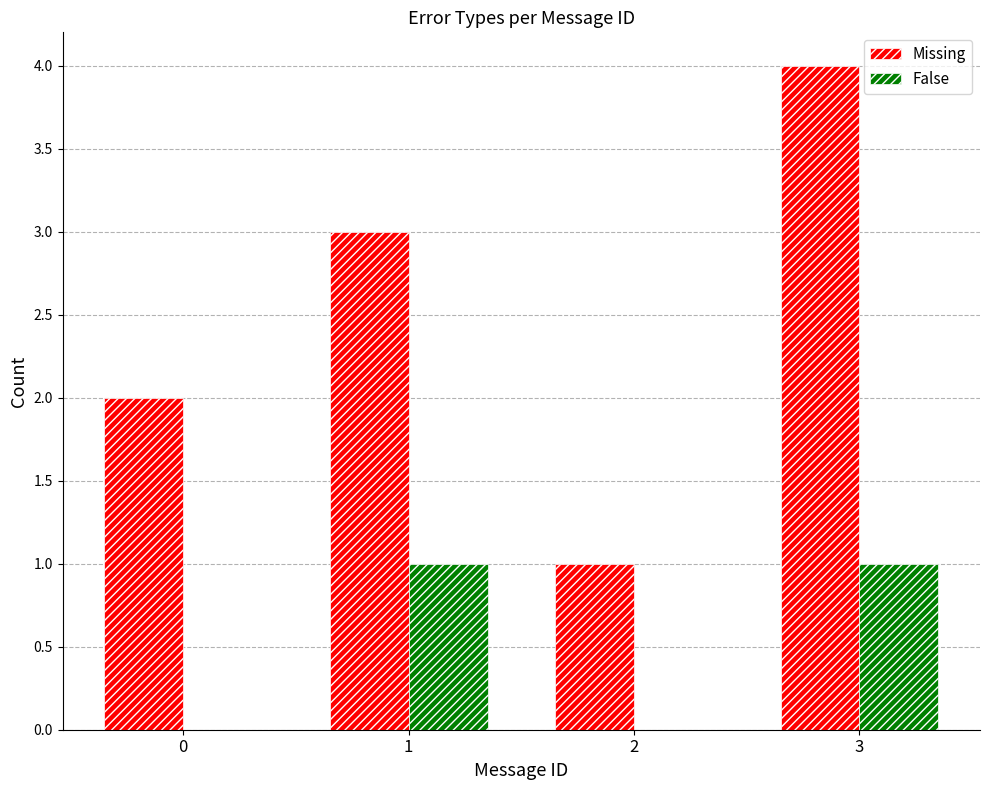

Which series changed the most between 1 and 2?

Missing